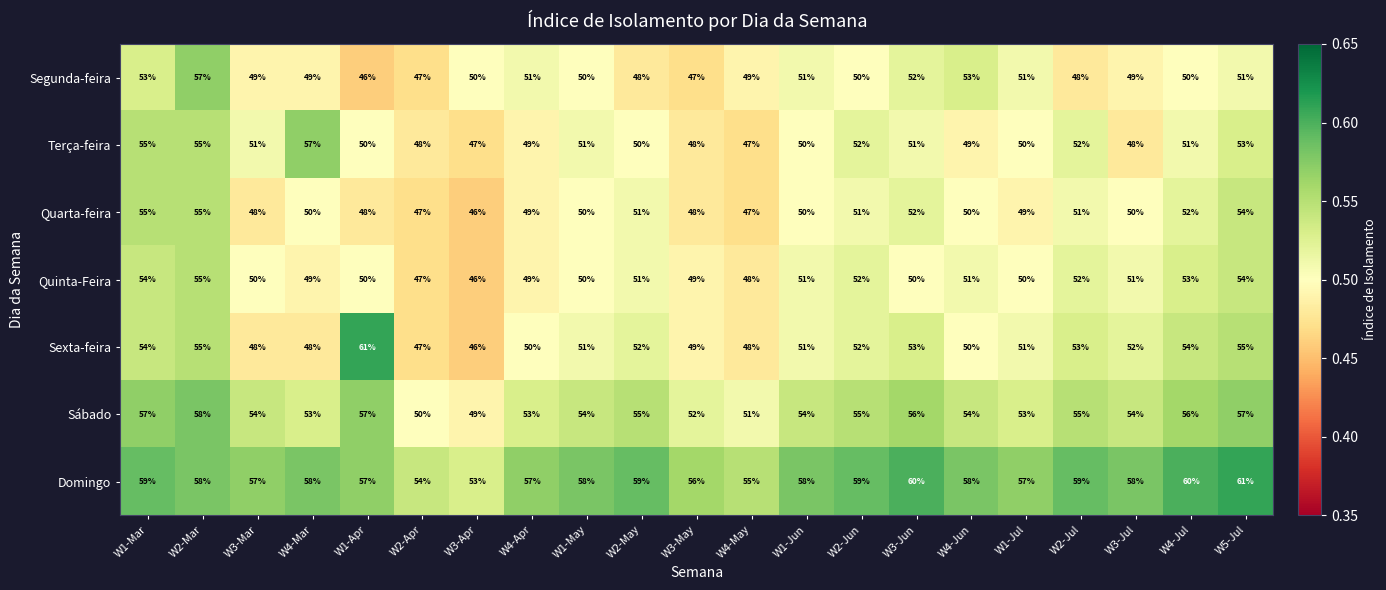

Which series has the largest total across all categories?

Domingo